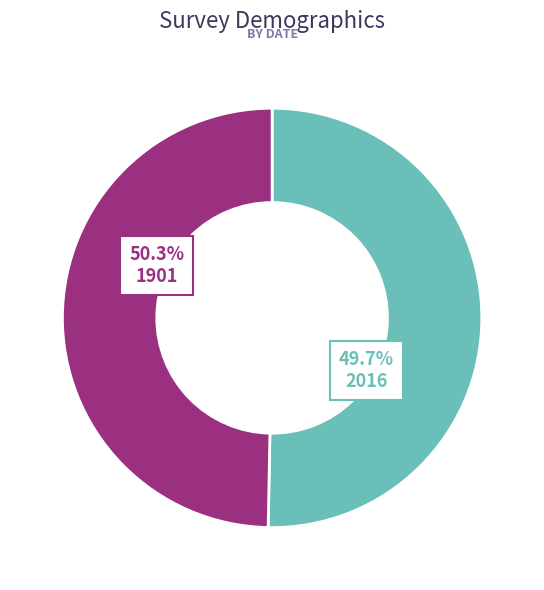

To the nearest percent, what is the combined percentage of 2016 and 1901?

100%